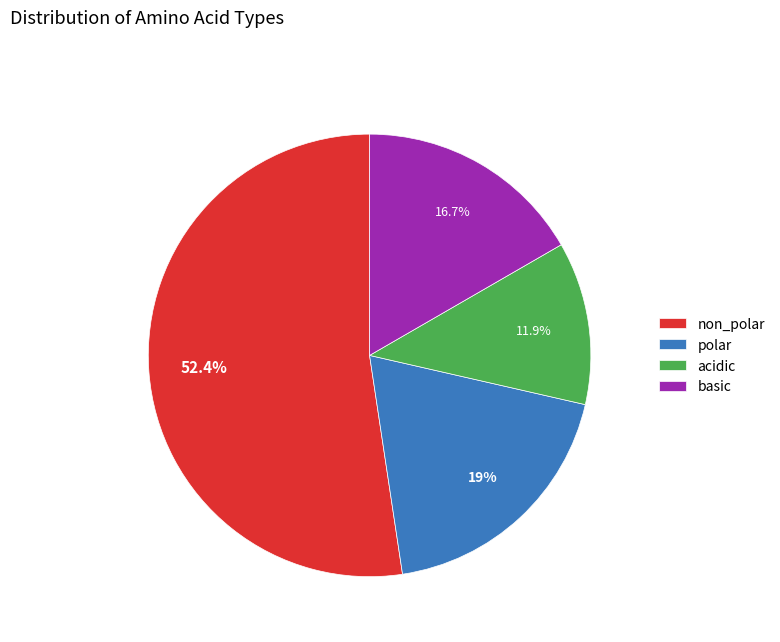

What is the smallest slice in the pie chart?

acidic